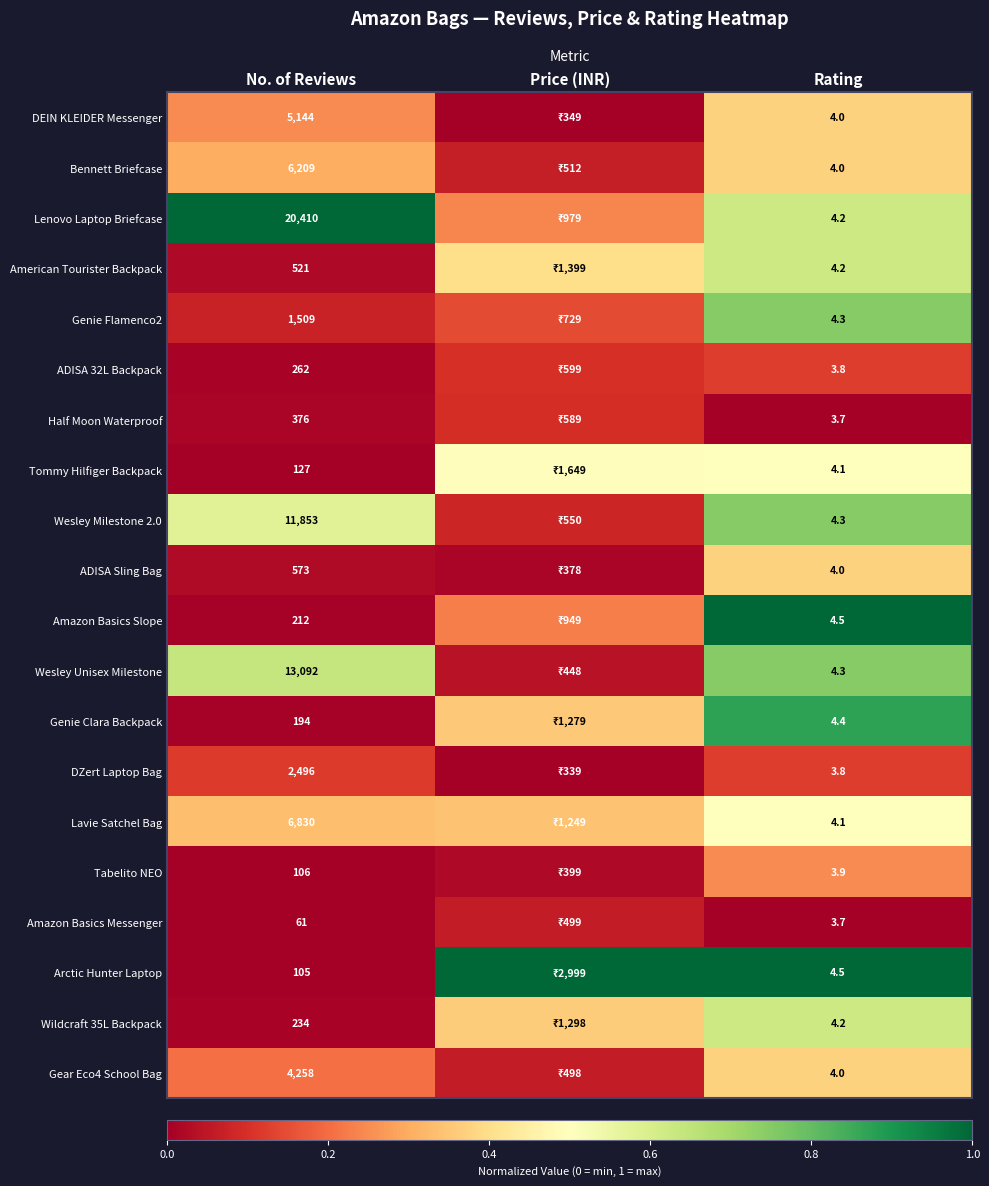

At which label is Genie Flamenco2 closest to 0?

No. of Reviews